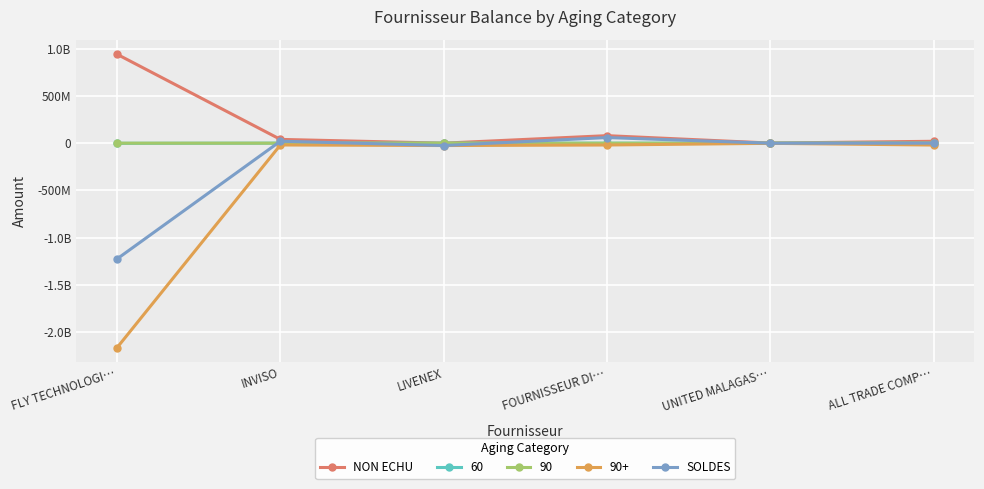

The value of NON ECHU at LIVENEX is -473138289.5. True or false?

False